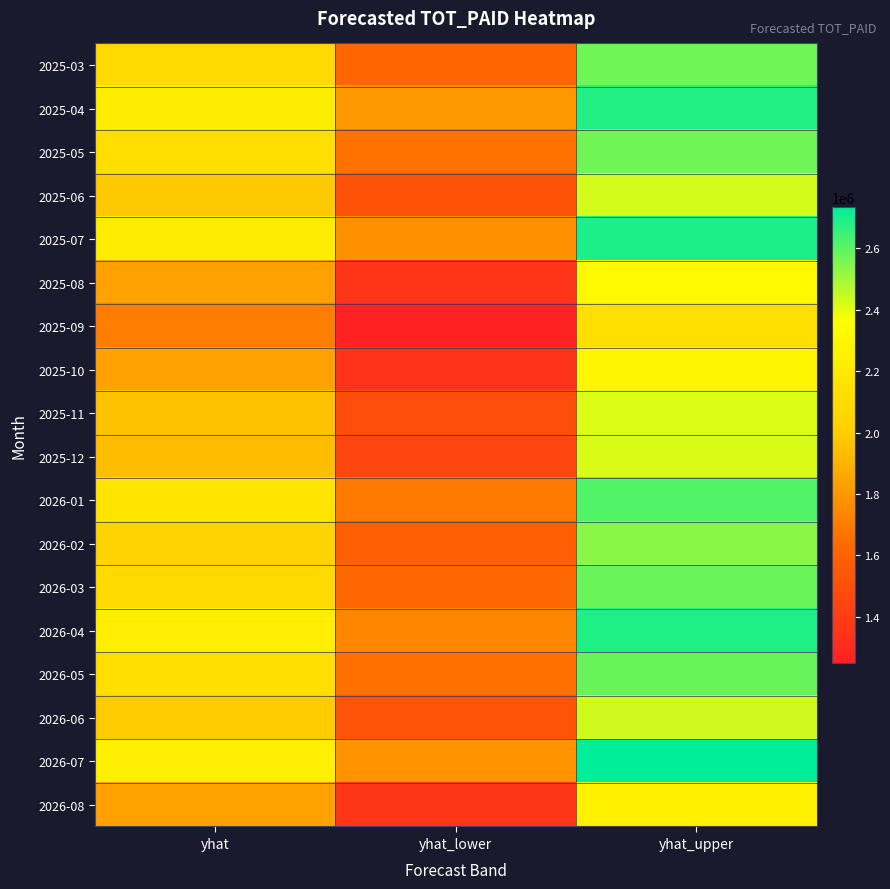

What is the spread (max minus min) of values at yhat?

537395